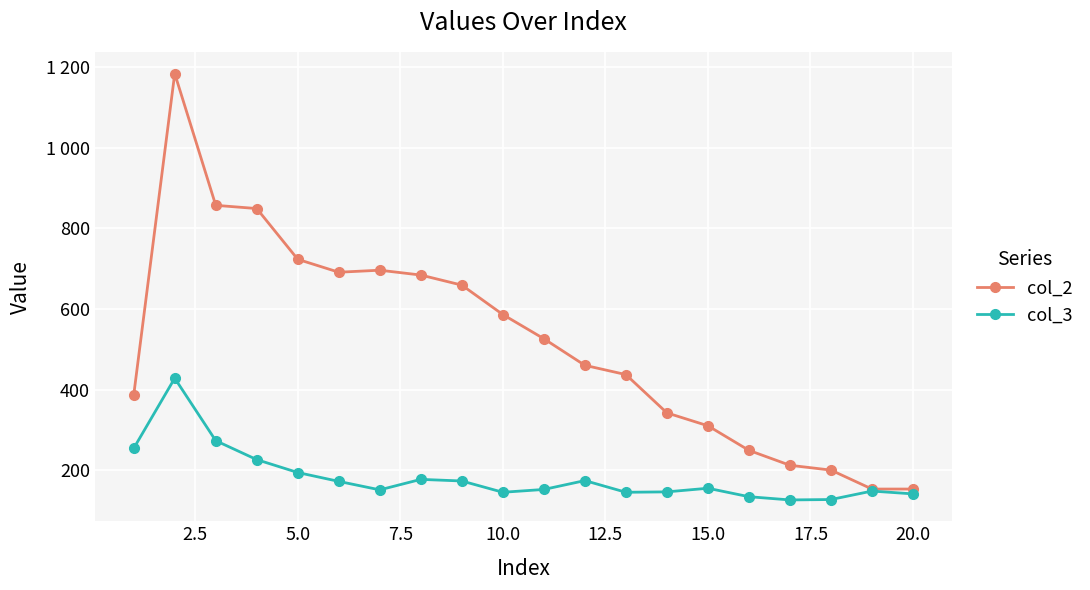

True or false: col_2 has more than 2 interior local peaks.

False